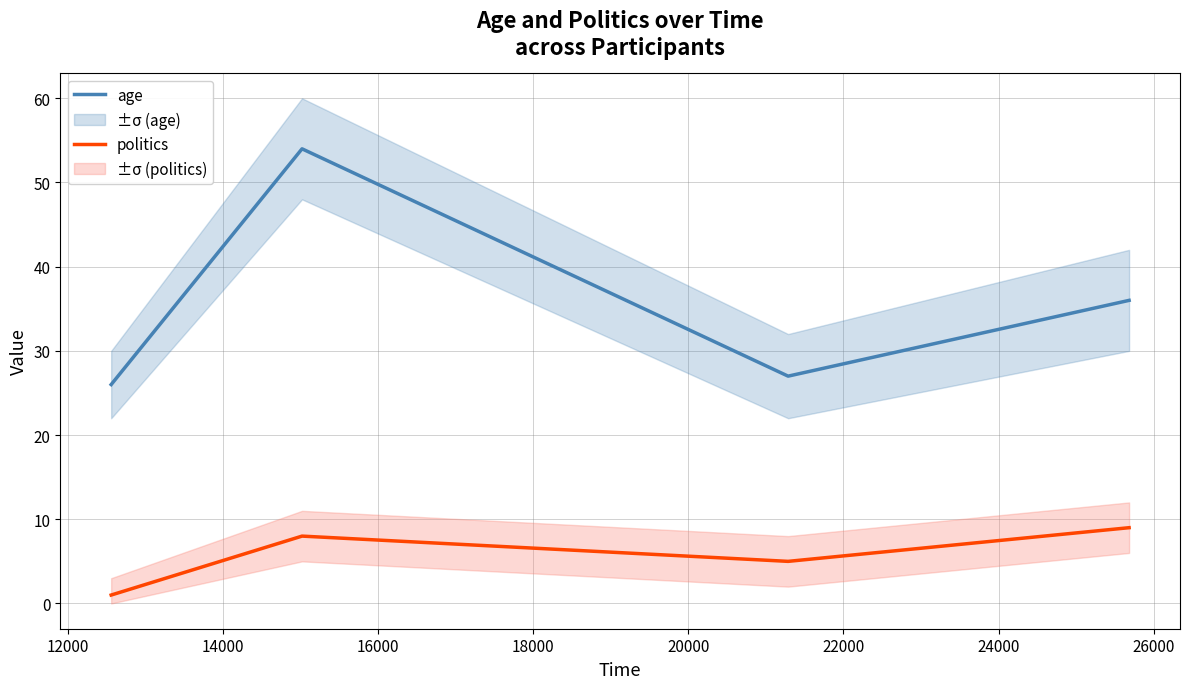

What is the greatest value displayed?

54